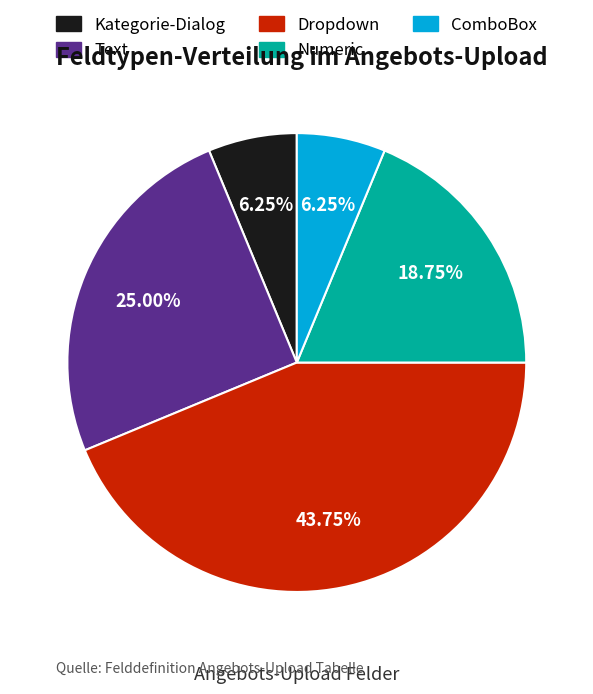

Count the number of slices in the pie.

5